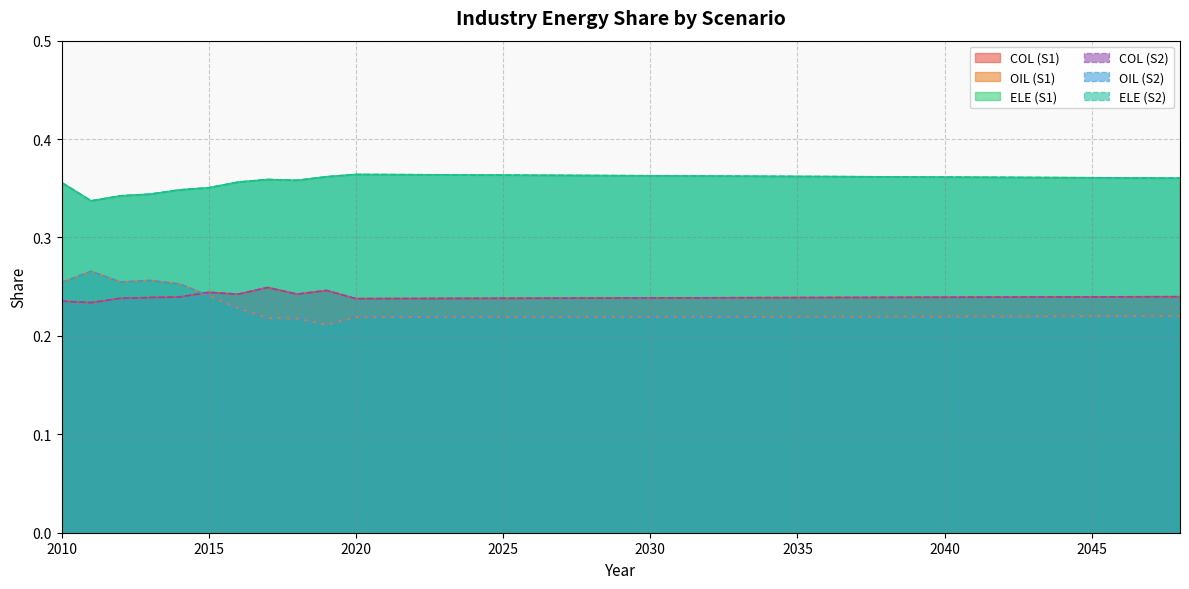

Count the ELE (S2) values in the range 0 to 1.

39